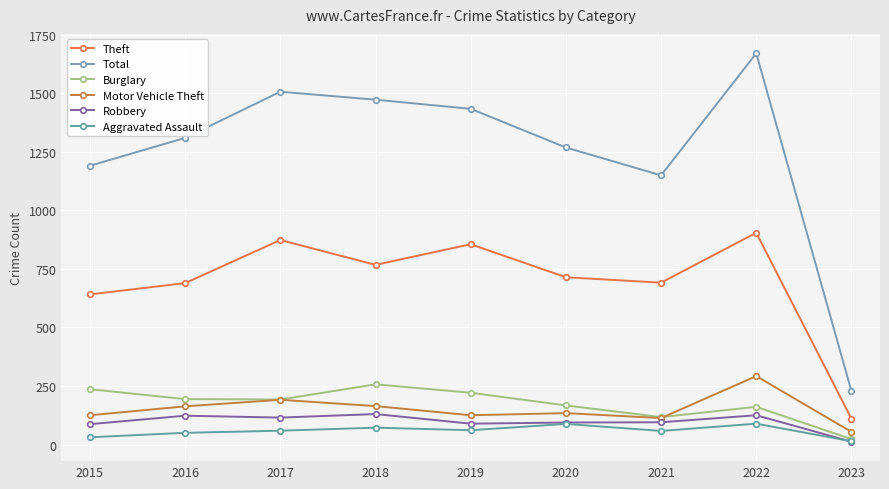

True or false: Motor Vehicle Theft has more than 1 points higher than both neighbors.

True